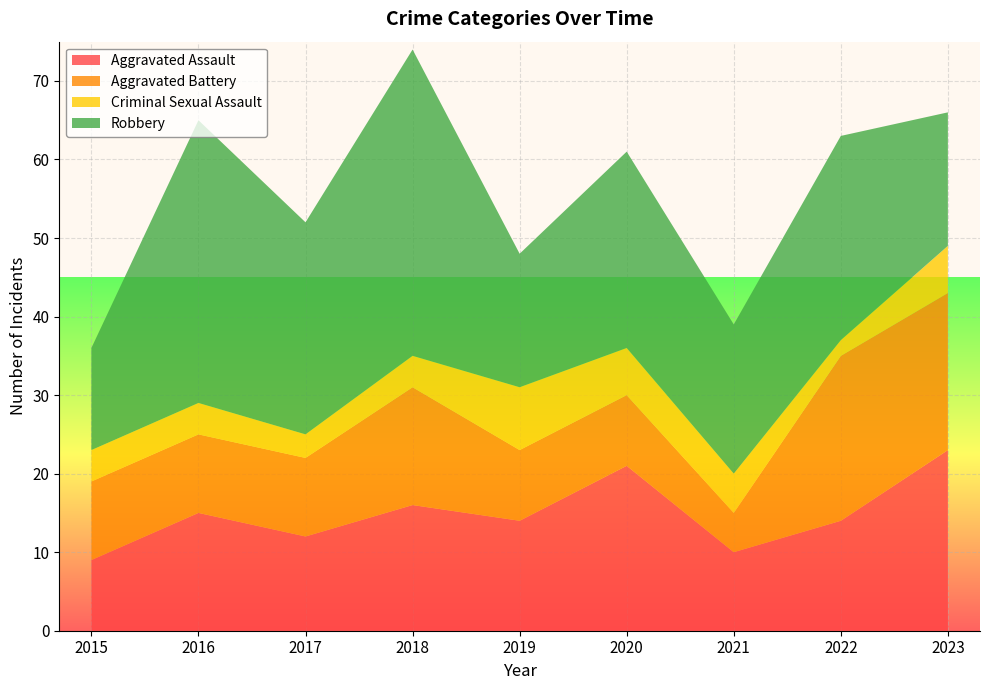

Reading left to right, list all the values displayed in this chart.

Aggravated Assault: 9	15	12	16	14	21	10	14	23
Aggravated Battery: 10	10	10	15	9	9	5	21	20
Criminal Sexual Assault: 4	4	3	4	8	6	5	2	6
Robbery: 13	36	27	39	17	25	19	26	17